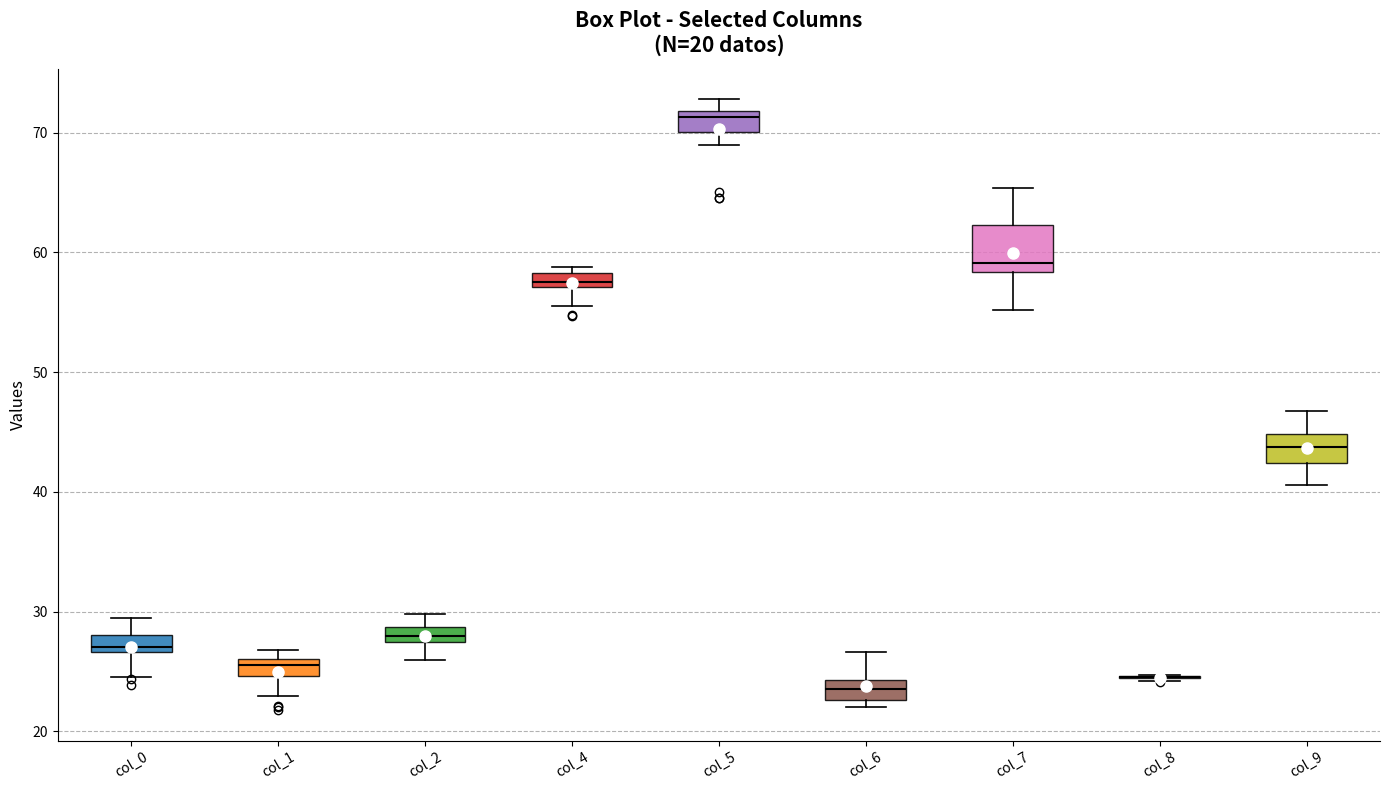

Comparing the boxes themselves (not the whiskers), which one is the tallest?

col_7